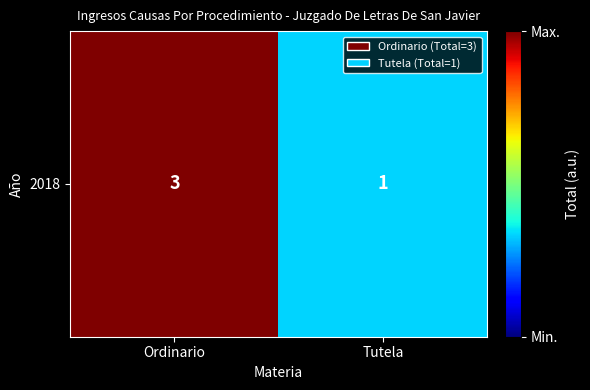

What is the average value?

2